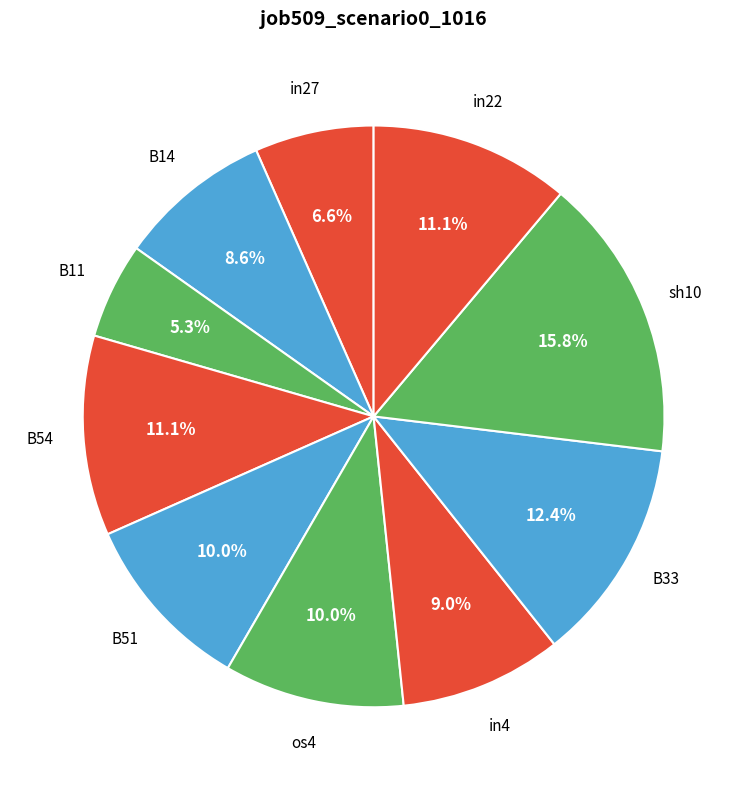

Count the number of slices in the pie.

10